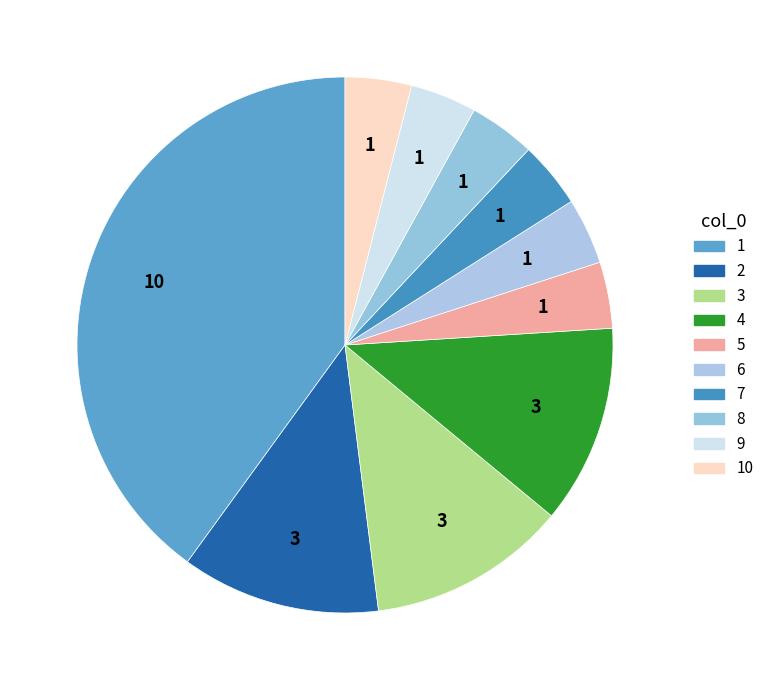

Count the number of slices in the pie.

10